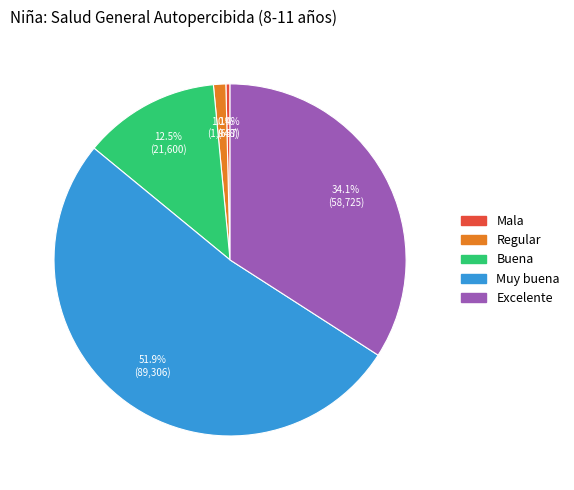

Which has a higher value, Mala or Excelente?

Excelente